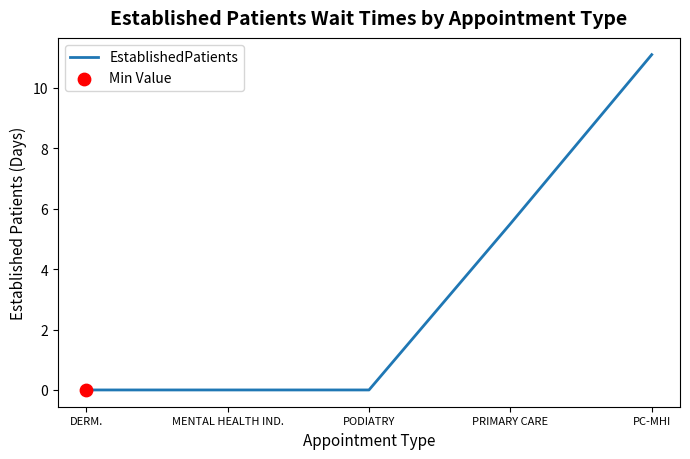

Between DERM. and PRIMARY CARE, which is larger?

PRIMARY CARE